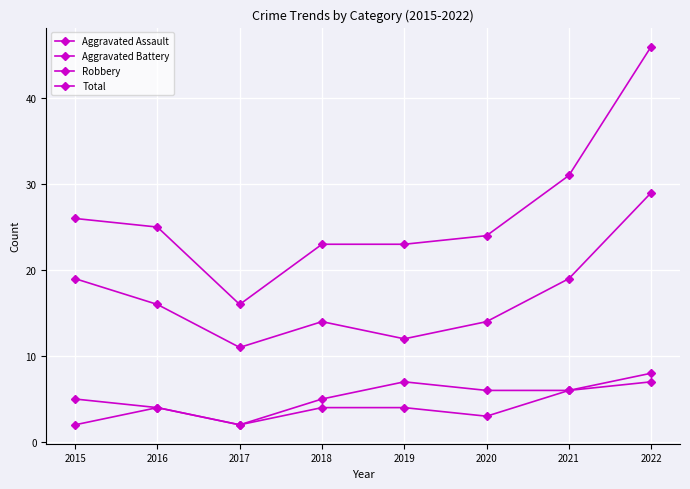

How many lines are shown in the chart?

4